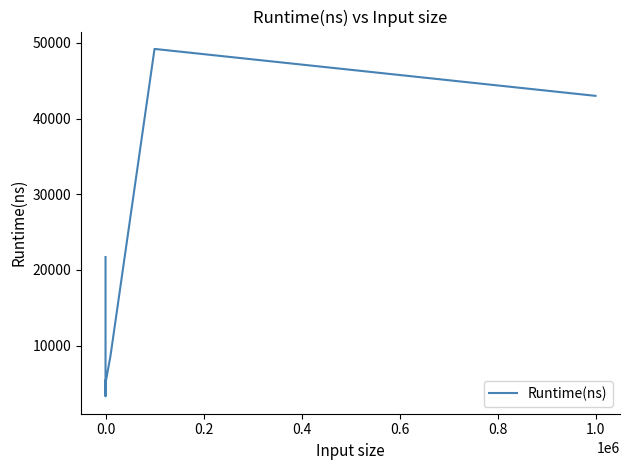

What is the average value?

19528